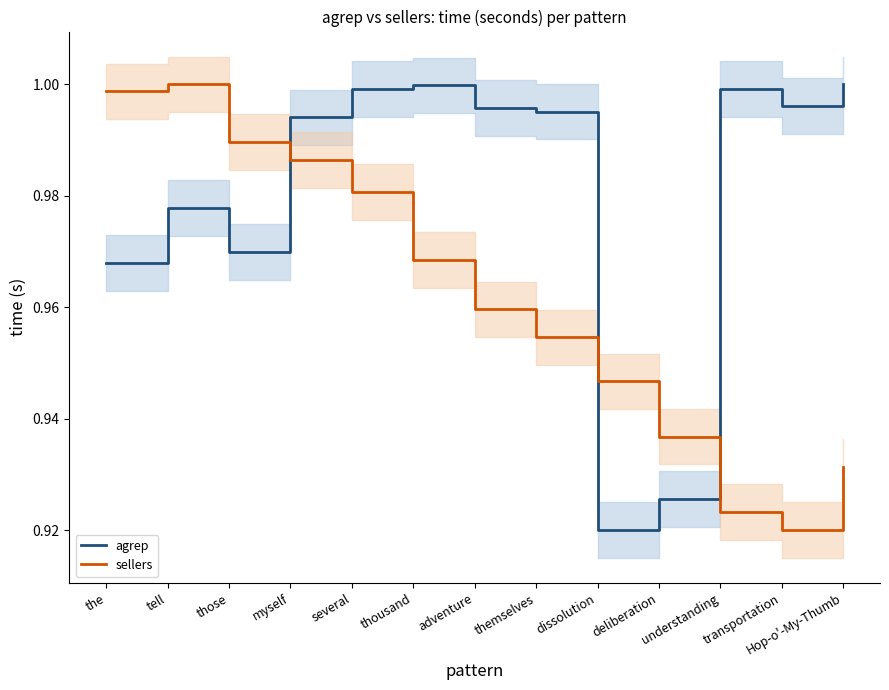

Between Hop-o'-My-Thumb and themselves, which is larger?

Hop-o'-My-Thumb